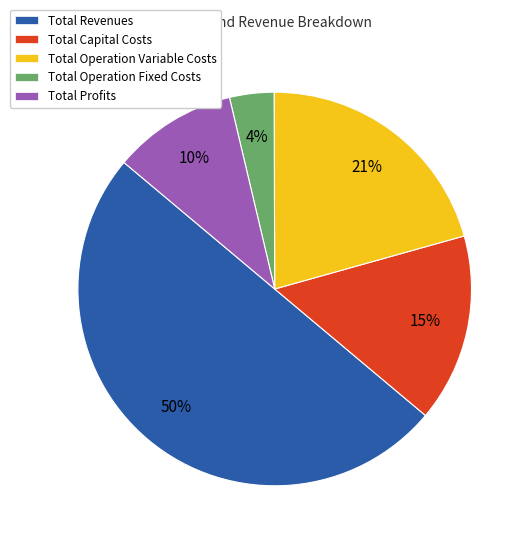

To the nearest percent, what percentage of the pie is Total Profits?

10%